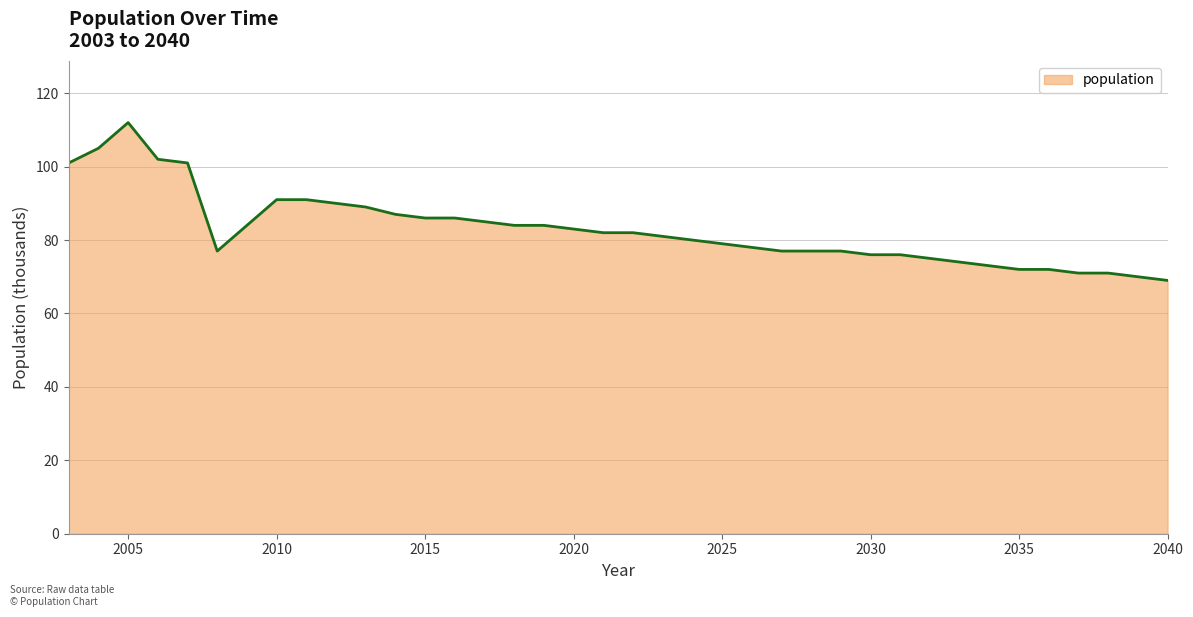

What is the difference between the maximum and minimum values?

43